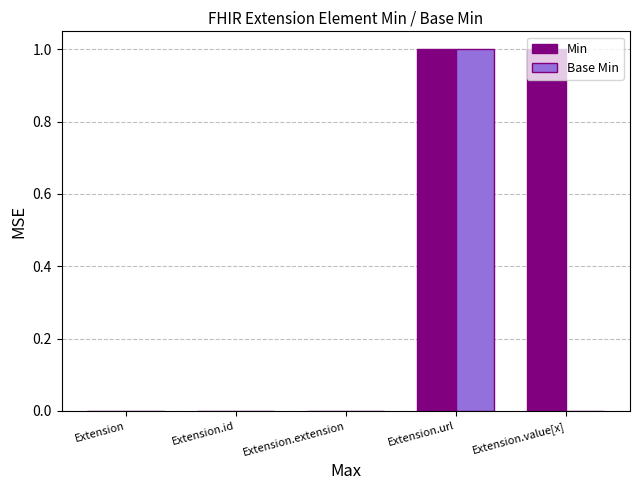

Between Extension.id and Extension.value[x], which series saw the biggest shift?

Min